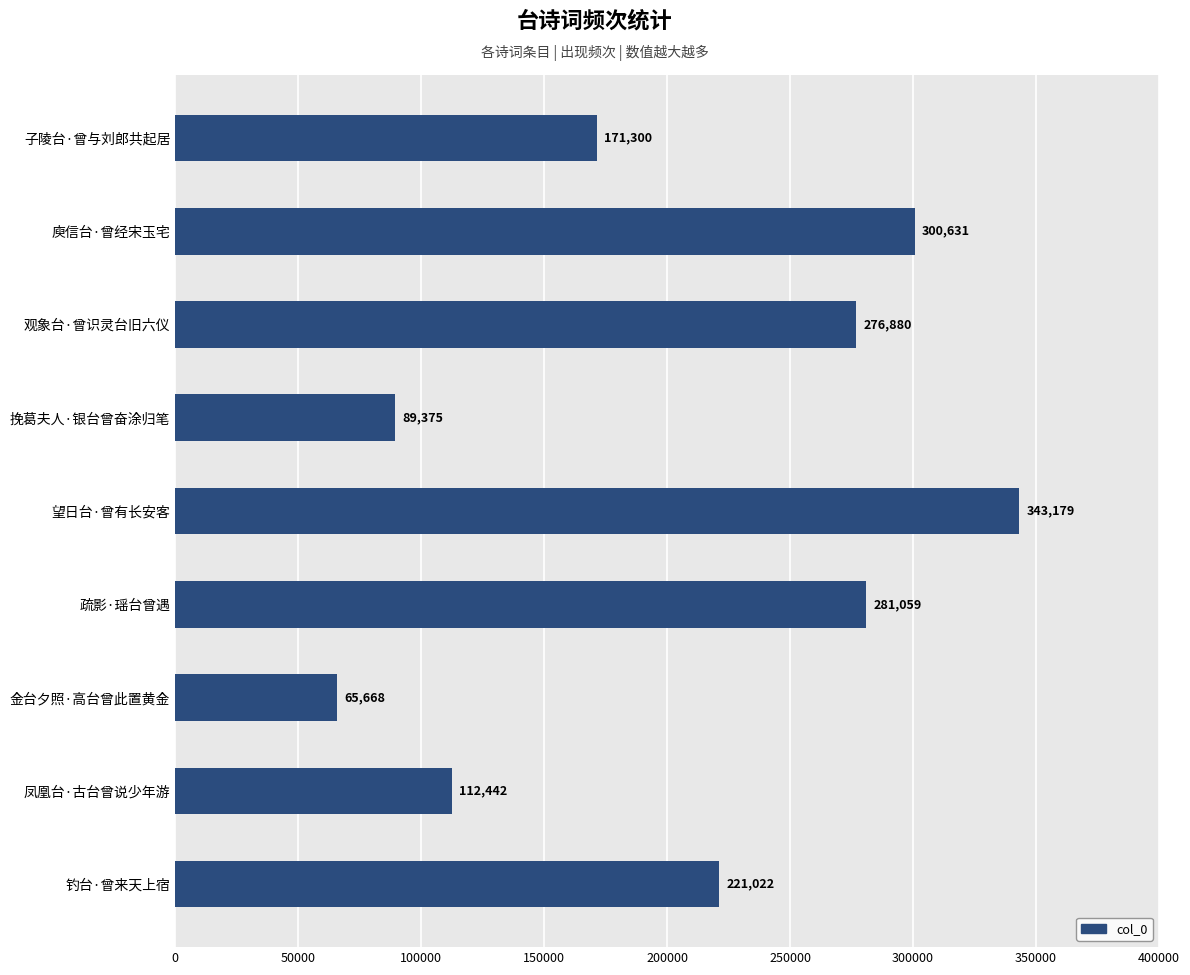

What is the minimum value shown in the chart?

65668